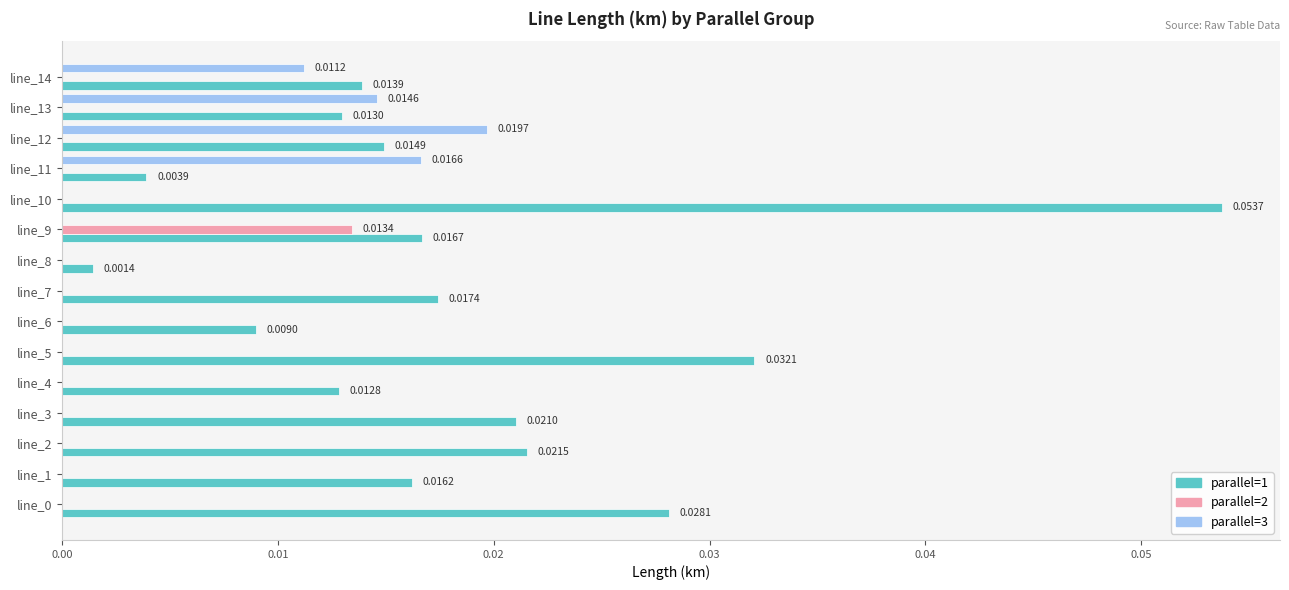

What is the sum of all parallel=1 values?

0.3